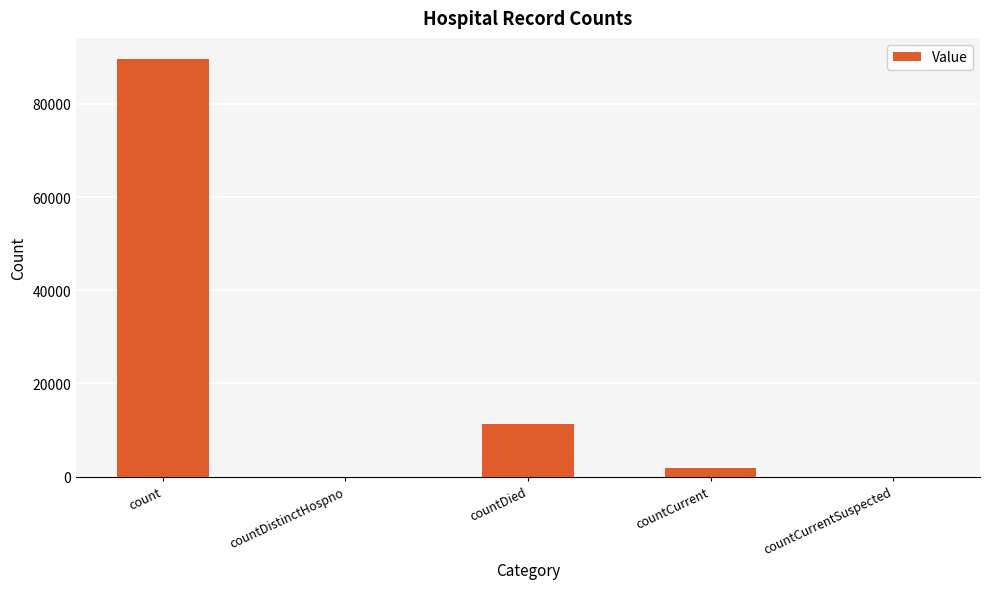

Reading right to left, what are all the values shown in this chart?

0	1808	11346	0	89651